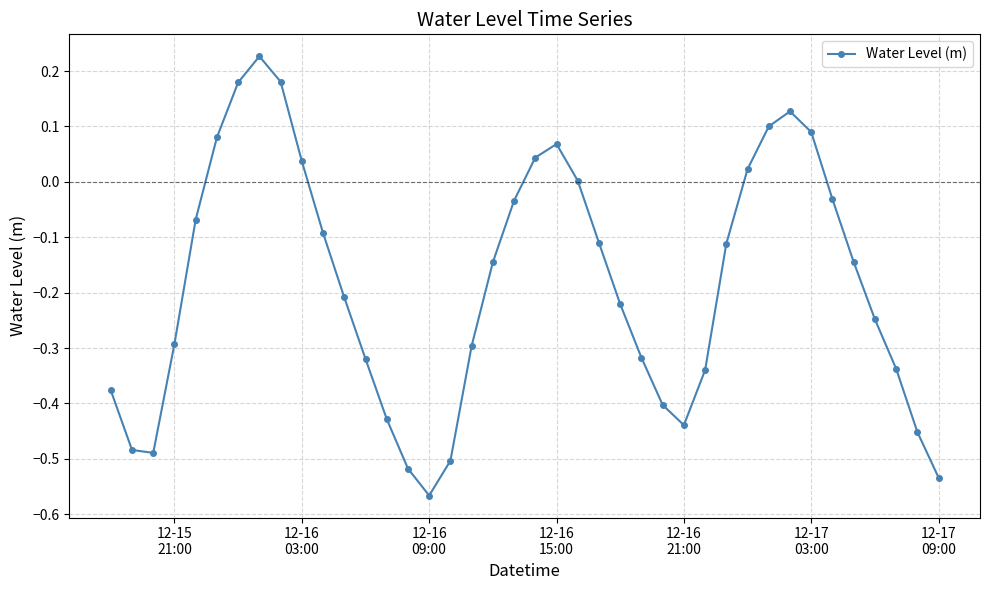

How many points are higher than both their immediate neighbors (excluding endpoints)?

3